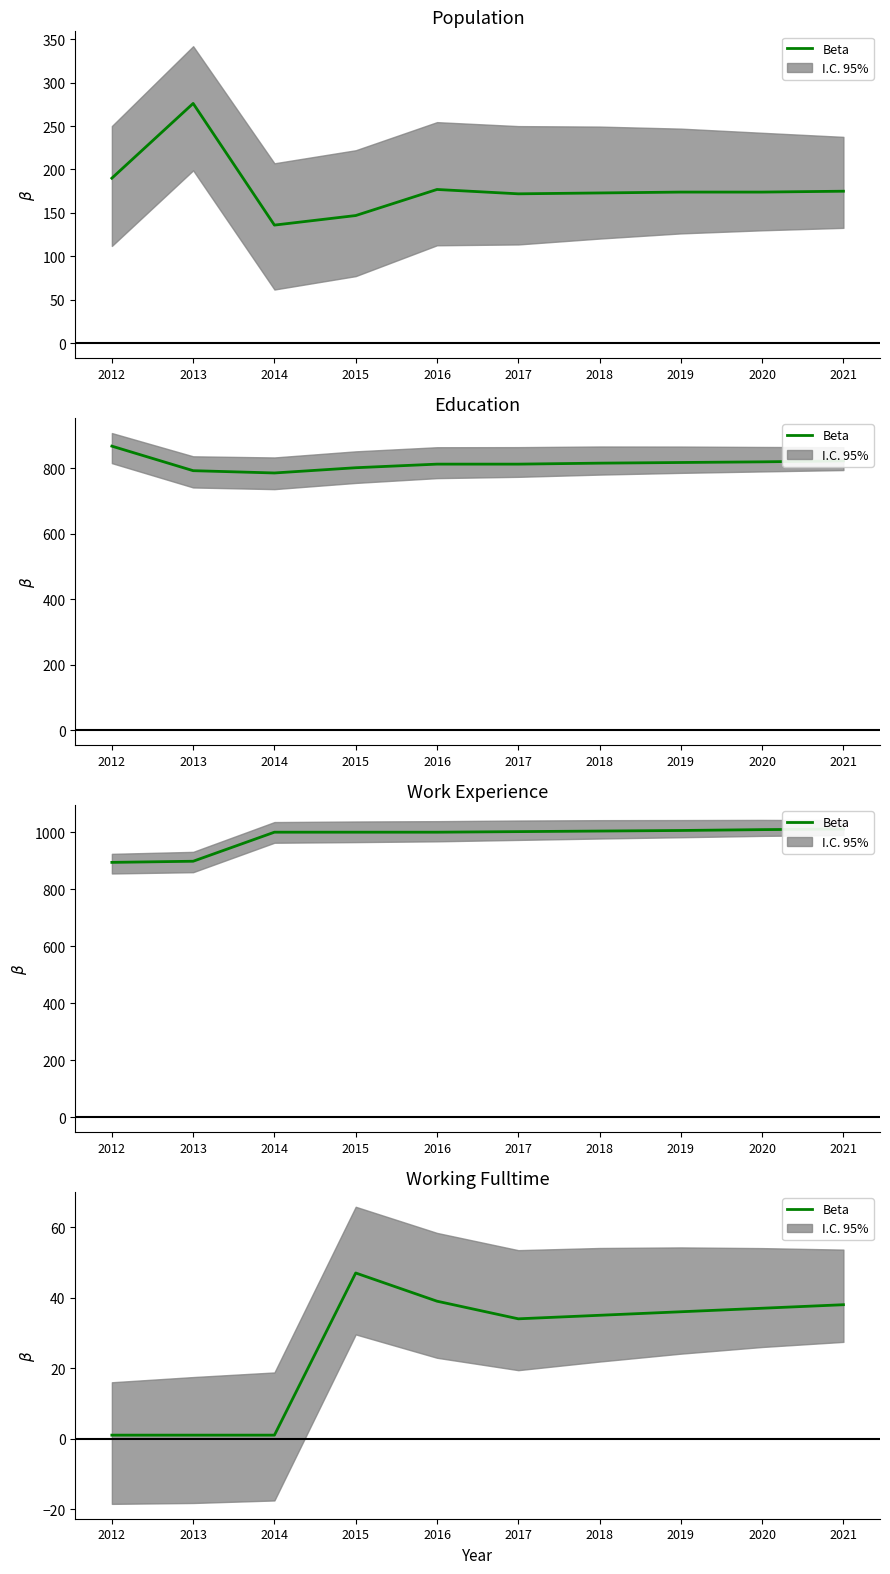

What is the minimum value shown in the chart?

1